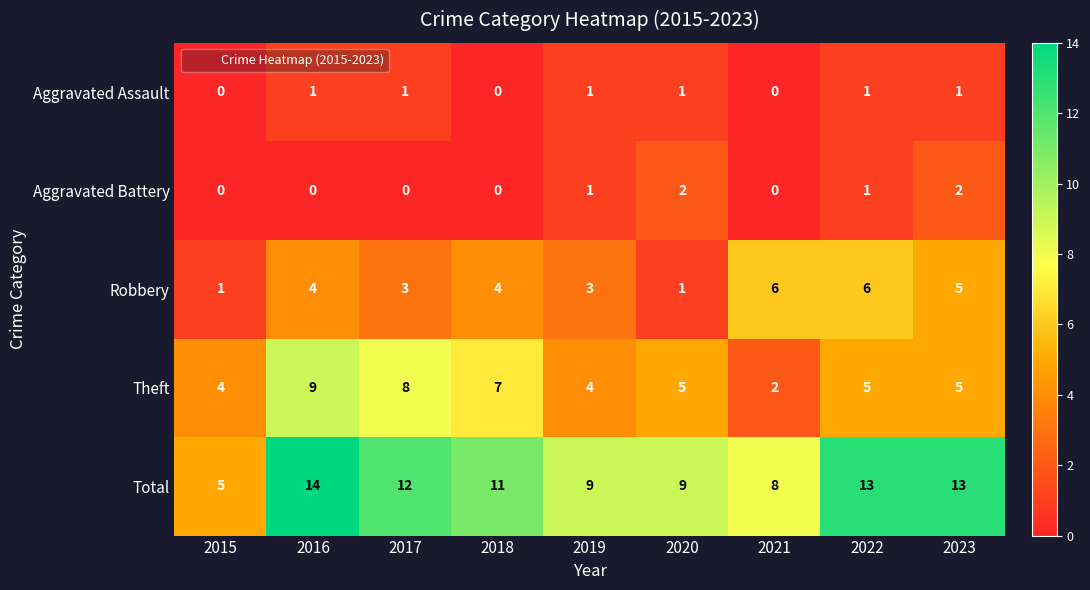

What is the lowest value of the Total series?

5